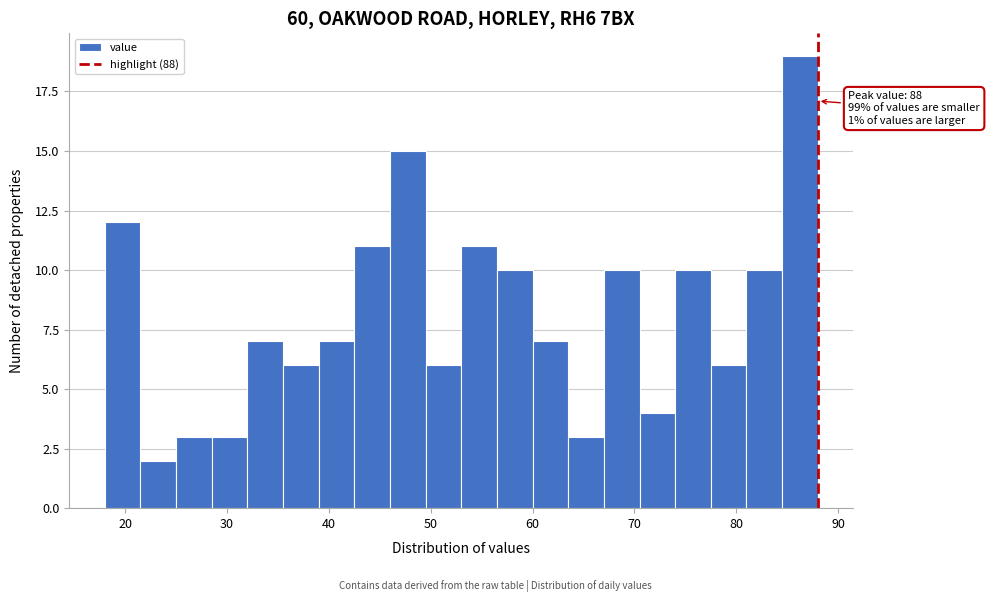

Around what value on the x-axis is the tallest bar? Give the approximate position of its centre, as read against the axis.

86